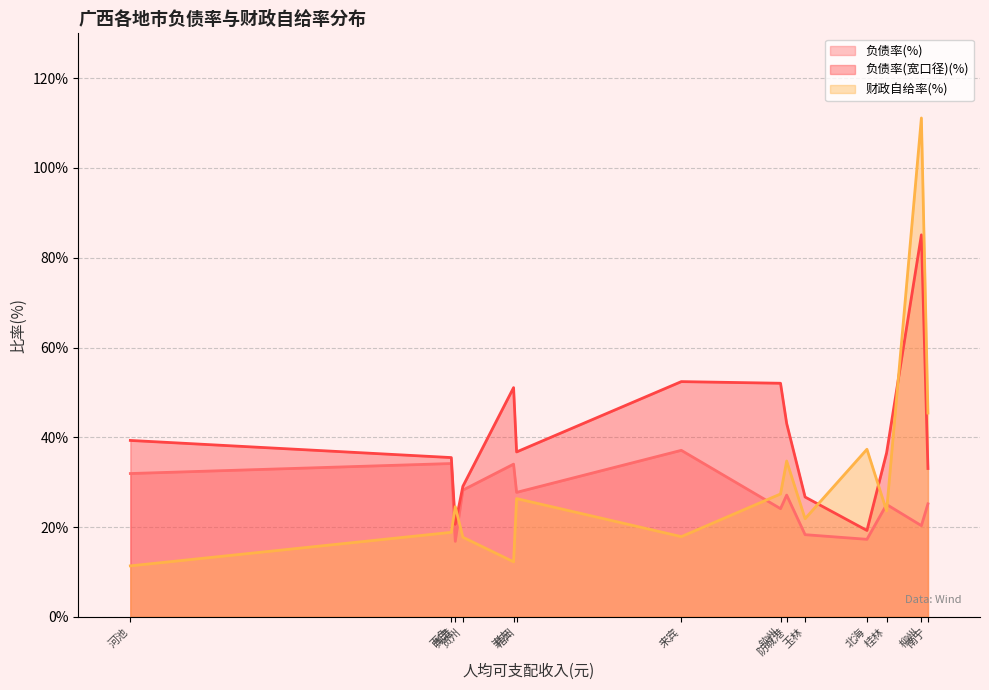

How many categories are shown in the chart?

14